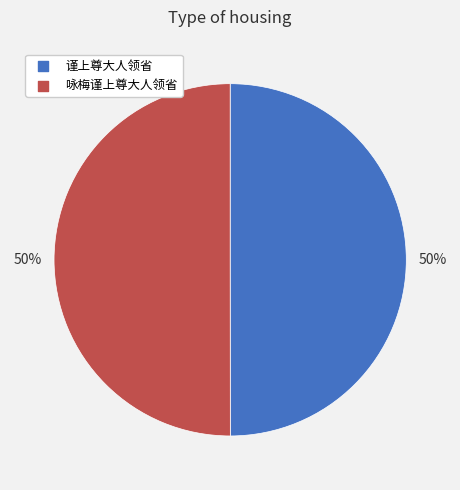

To the nearest percent, what percentage of the pie is 咏梅谨上尊大人领省?

50%